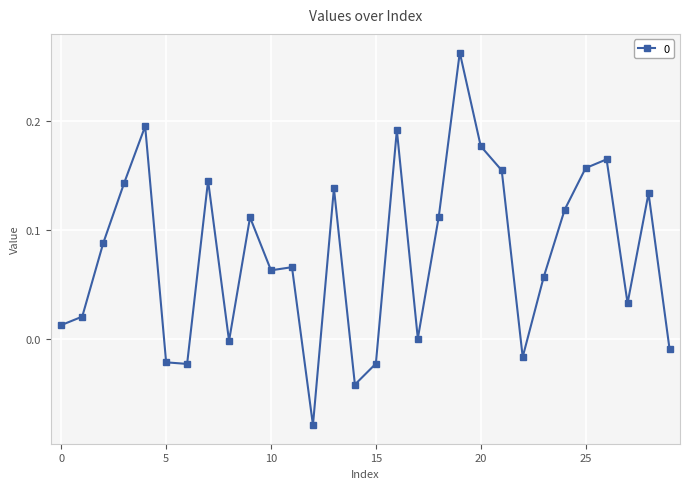

What is the sum of all values?

2.3